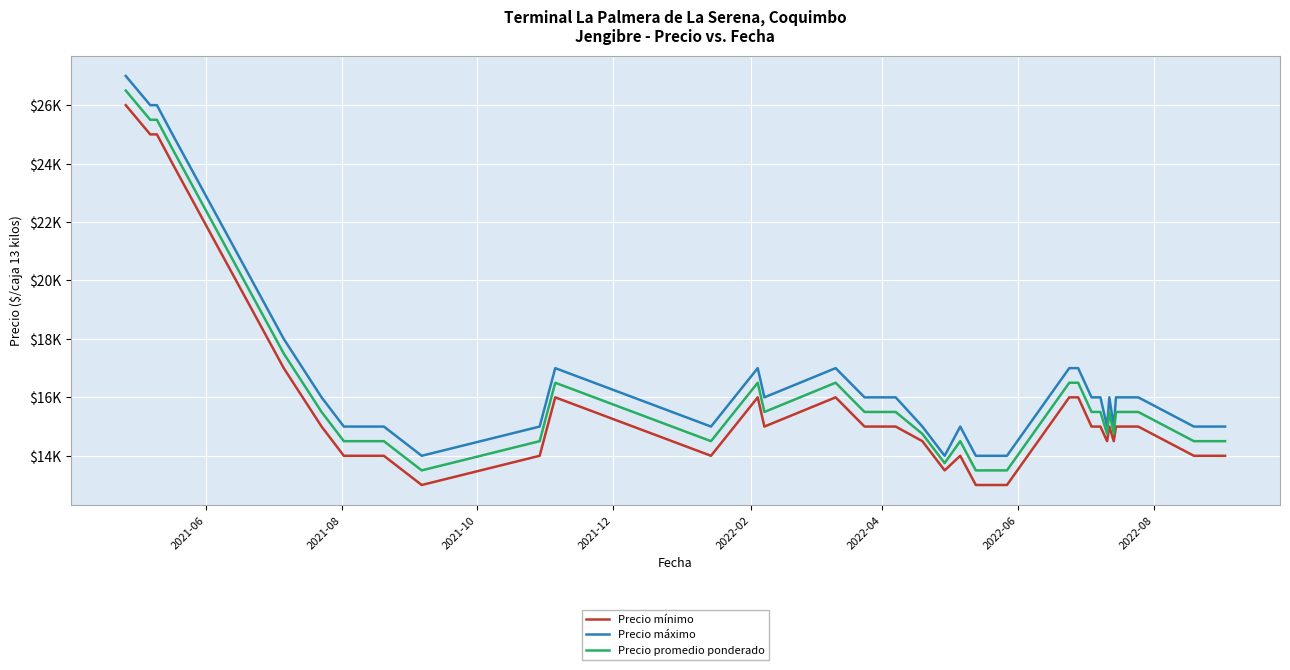

Does the chart display data point markers on the line(s)?

No